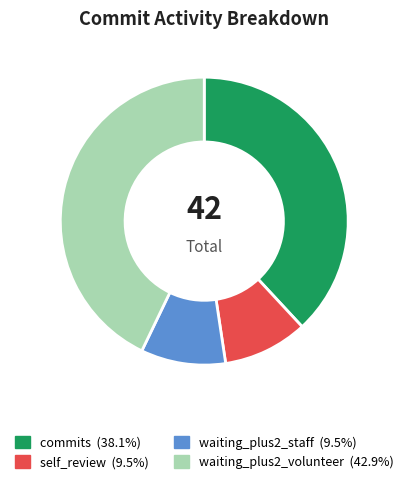

Does any single category account for the majority?

No